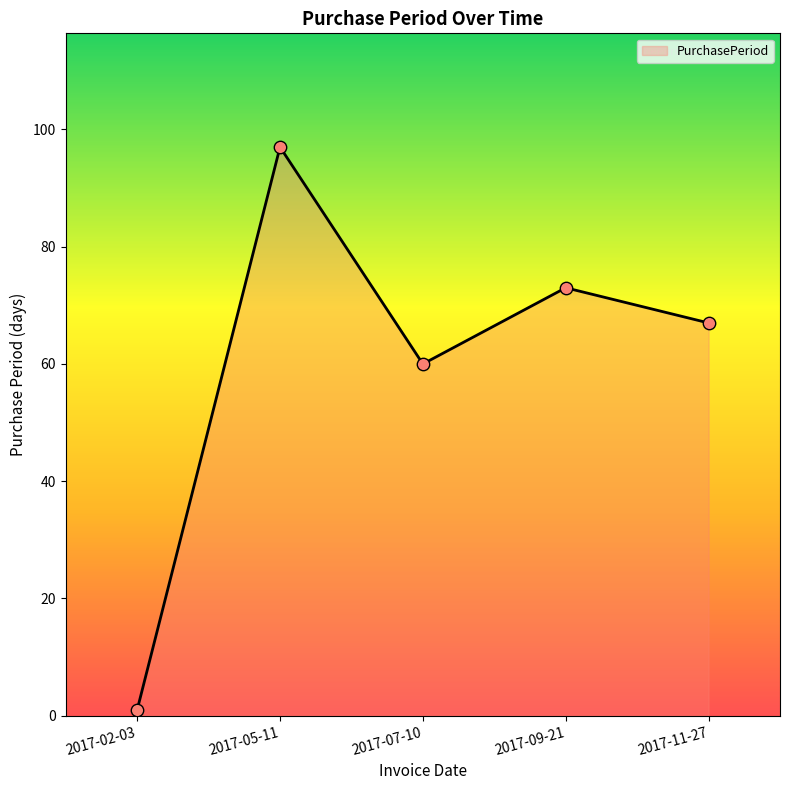

Between 2017-02-03 and 2017-11-27, which is larger?

2017-11-27